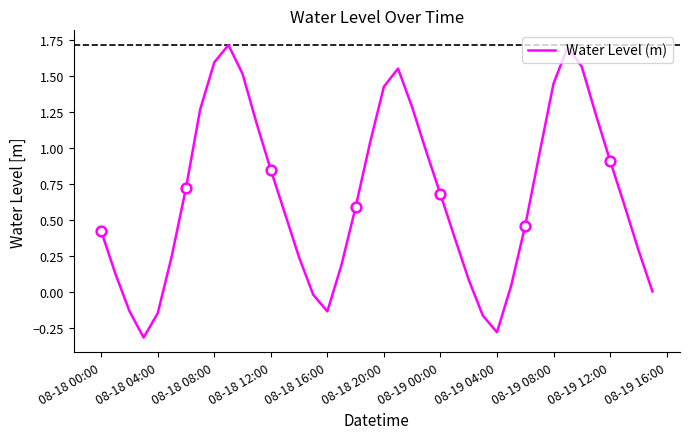

True or false: Water Level (m) has a value of 0.6 at 08-19 12:00.

False